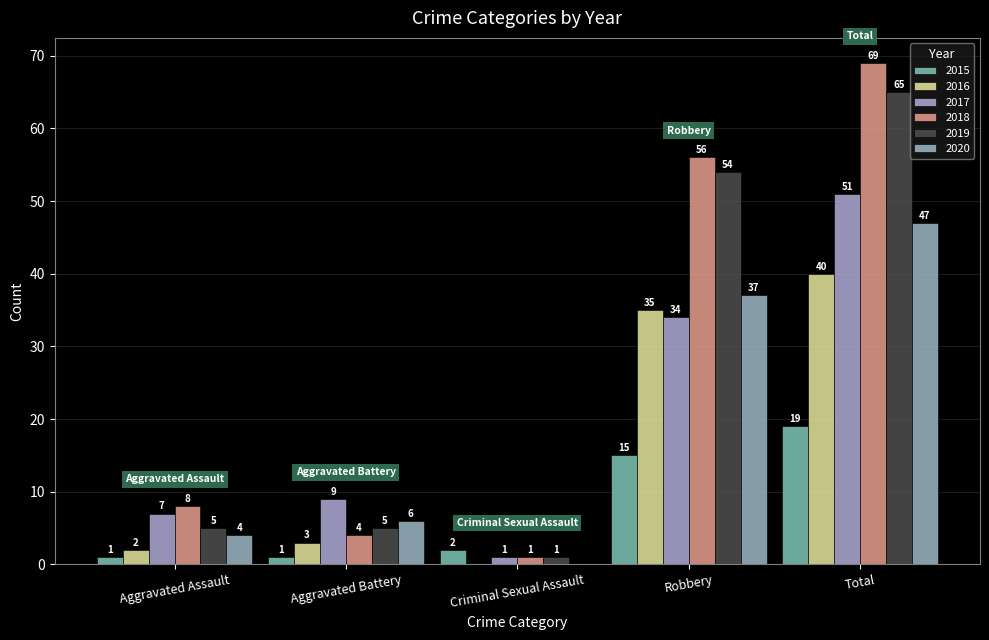

Rank the series at Total from lowest to highest value.

2015, 2016, 2020, 2017, 2019, 2018